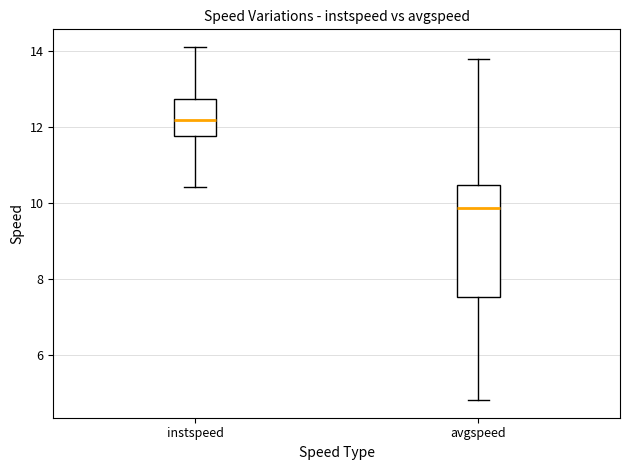

Reading left to right, transcribe this box plot: for each box, give where its median line is, the range the box spans, and where its two whiskers end, as read against the y-axis. The values are not printed on the chart, so give them approximately, as read against the axis.

instspeed: median 12.2, box 11.8 to 12.8, whiskers 10.4 to 14.0
avgspeed: median 9.8, box 7.6 to 10.4, whiskers 4.8 to 13.8